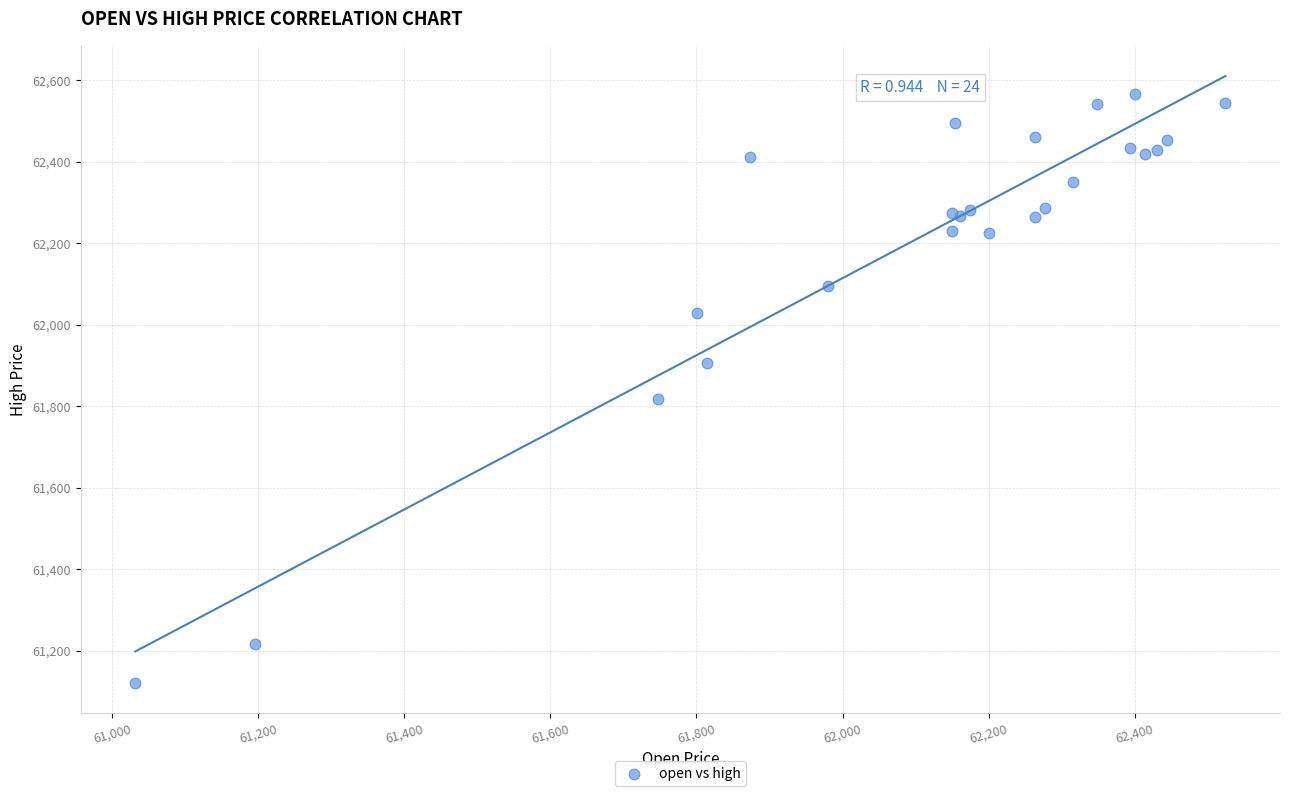

What Y value in the scatter plot is closest to 61844?

61818.2